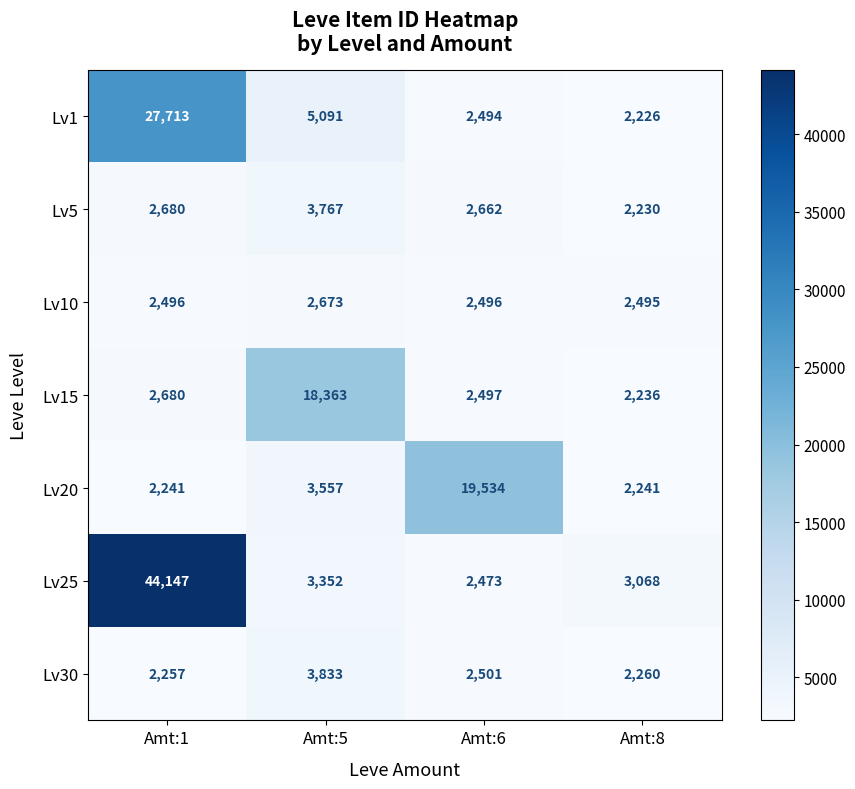

What is the total value across all series at Amt:6?

34657